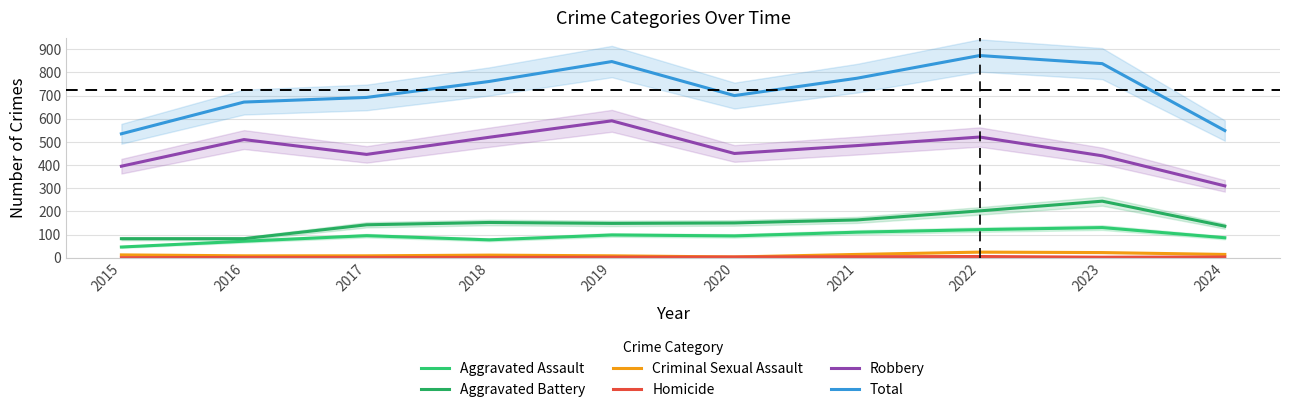

What is the approximate value of Aggravated Assault at 2015, to the nearest 10?

50